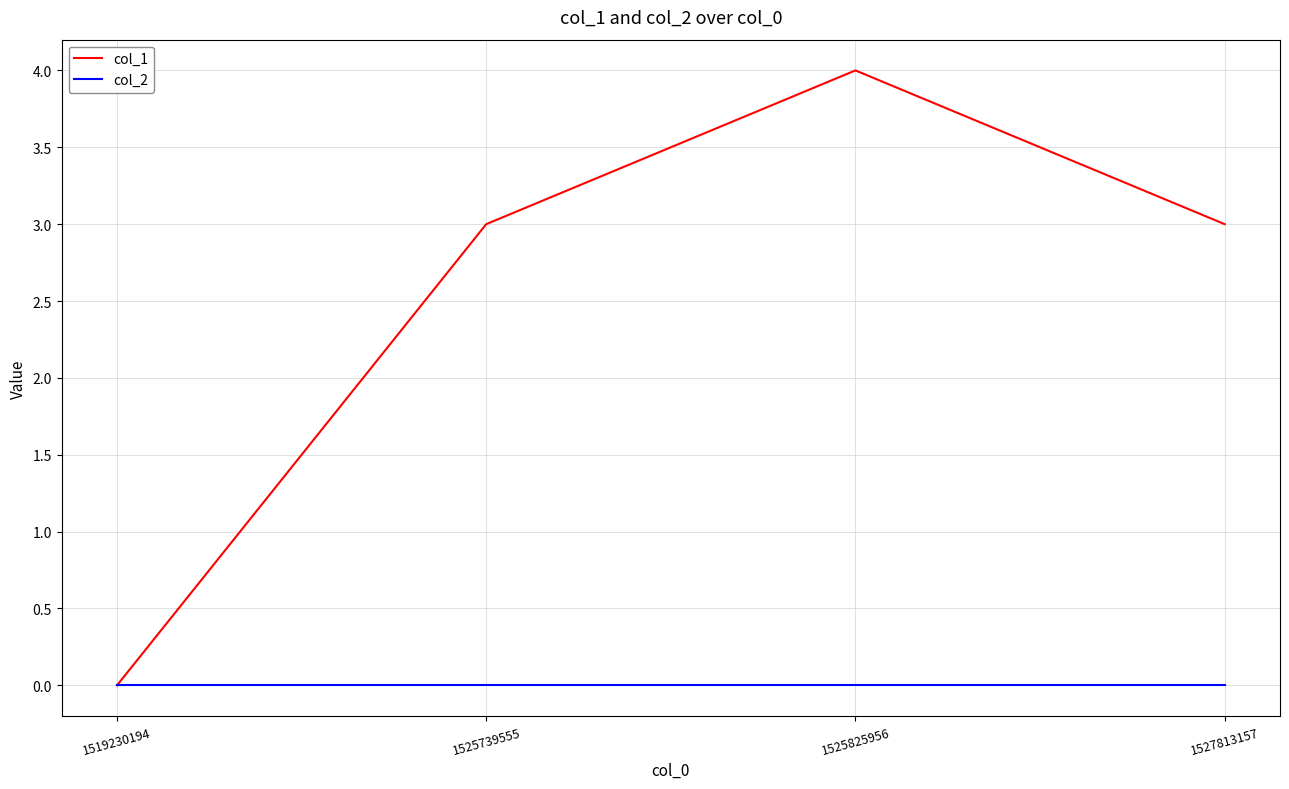

True or false: col_1 has a value of 2 at 1525739555.

False